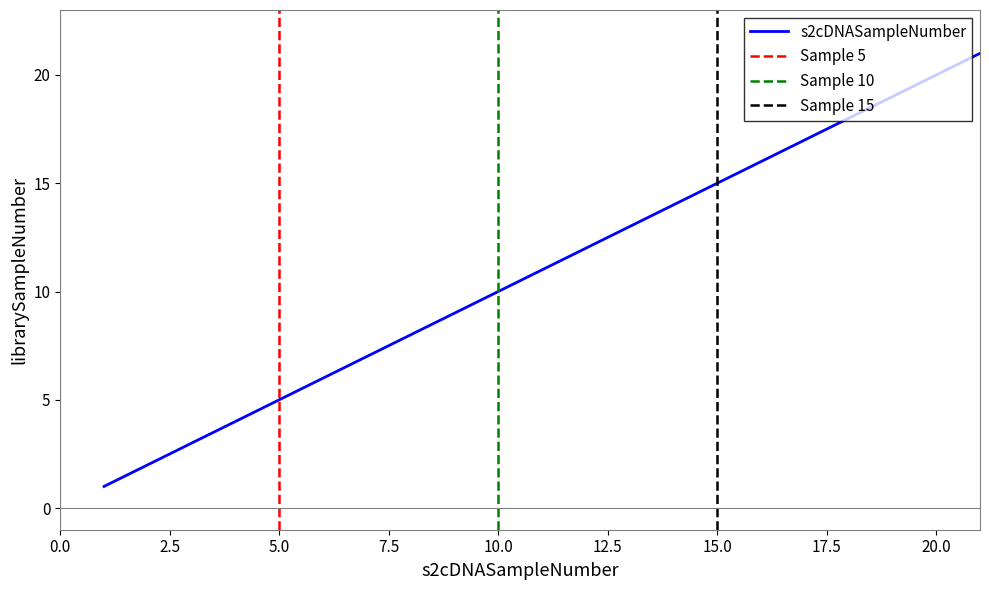

What is the sum of the values at 9 and 3?

12